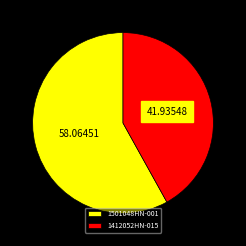

Is 1501048HN-001 the majority of the pie?

Yes